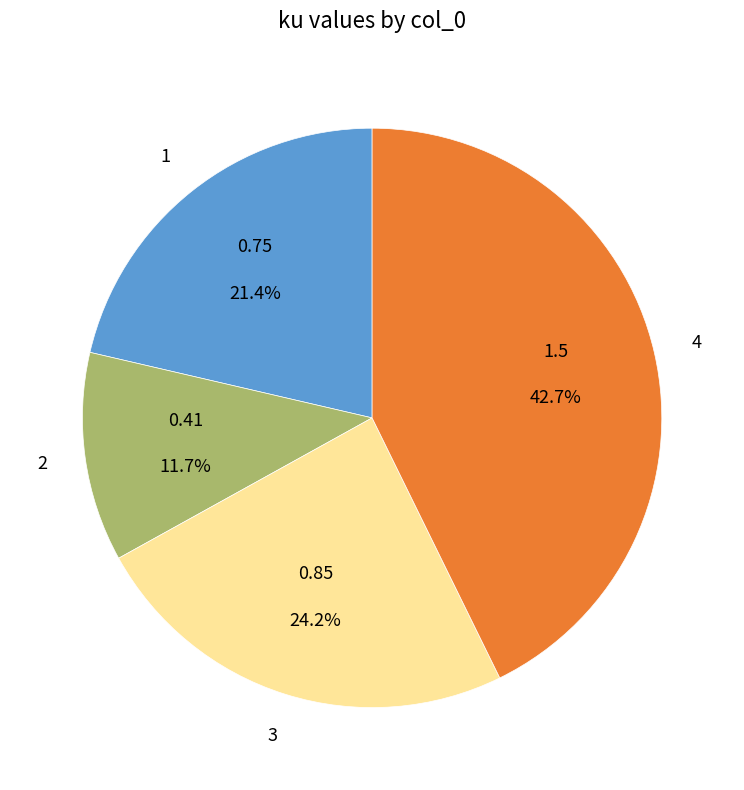

Is there any slice that represents more than half of the pie?

No